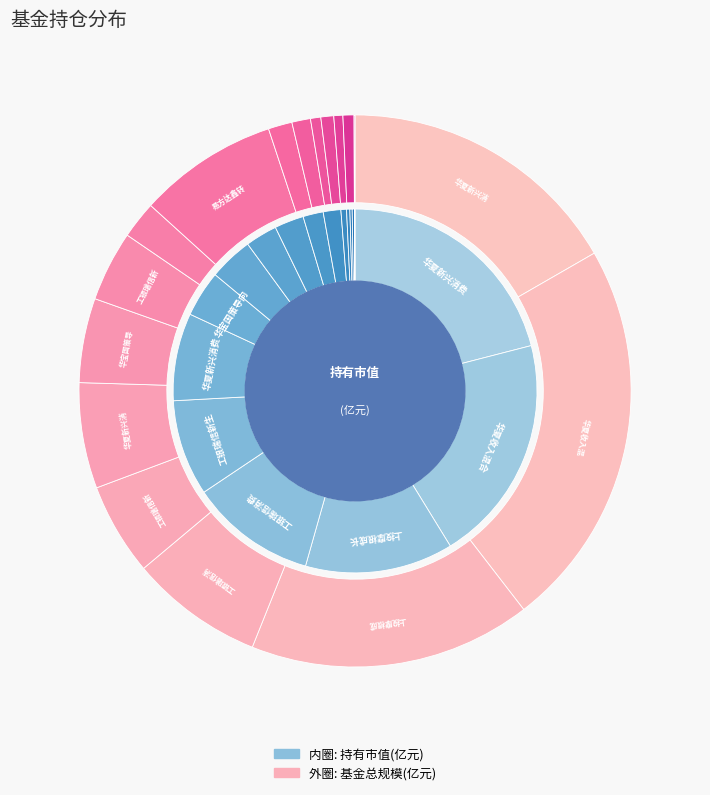

To the nearest percent, what percentage of the pie is 华宝国策导向混合?

4%